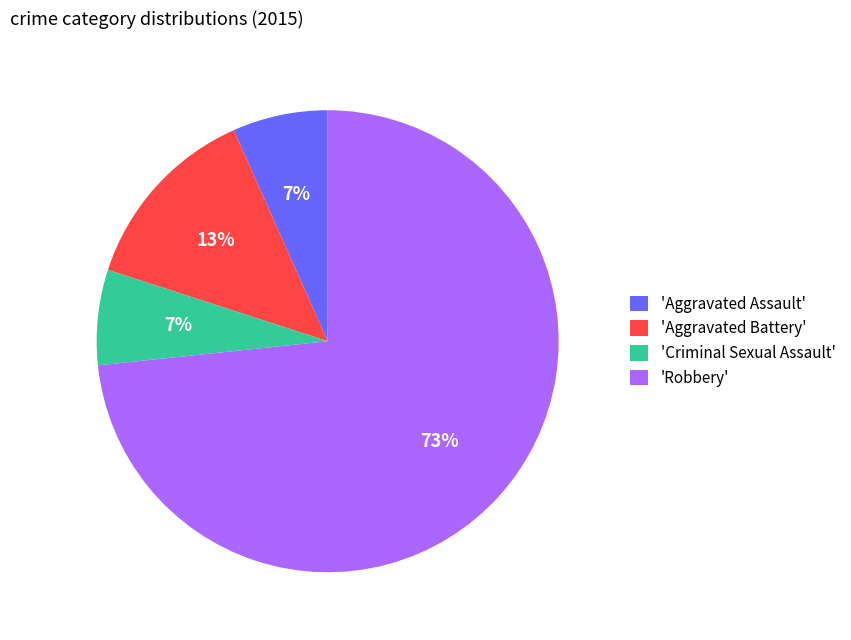

Combined, do 'Robbery' and 'Aggravated Assault' account for over 50%?

Yes